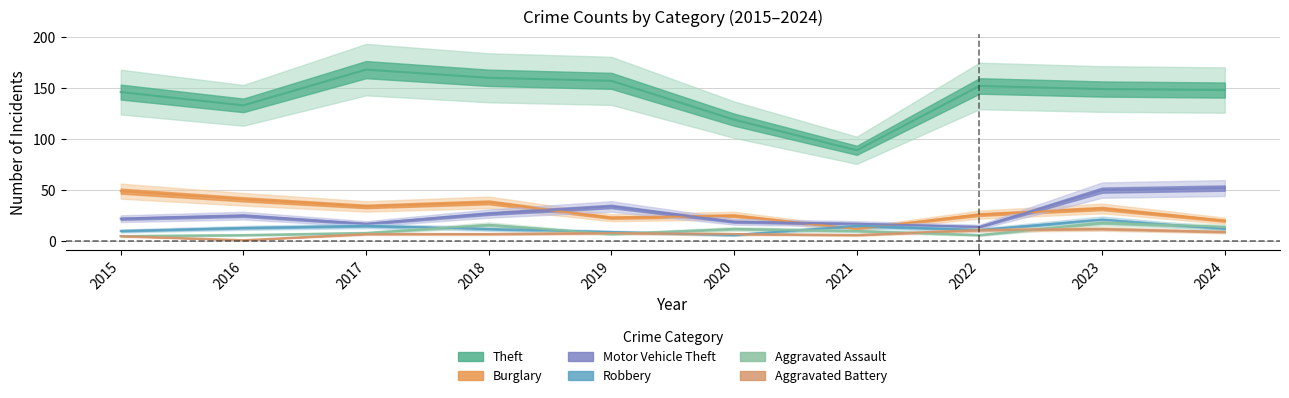

Reading left to right, transcribe all the data shown in this chart.

Theft: 146	133	168	160	157	119	89	152	149	148
Burglary: 49	41	34	38	23	25	12	26	32	20
Motor Vehicle Theft: 22	25	17	27	34	19	17	14	50	52
Robbery: 10	13	15	12	9	6	15	11	21	12
Aggravated Assault: 5	6	8	16	7	12	10	6	18	14
Aggravated Battery: 5	1	7	7	8	7	6	11	12	9